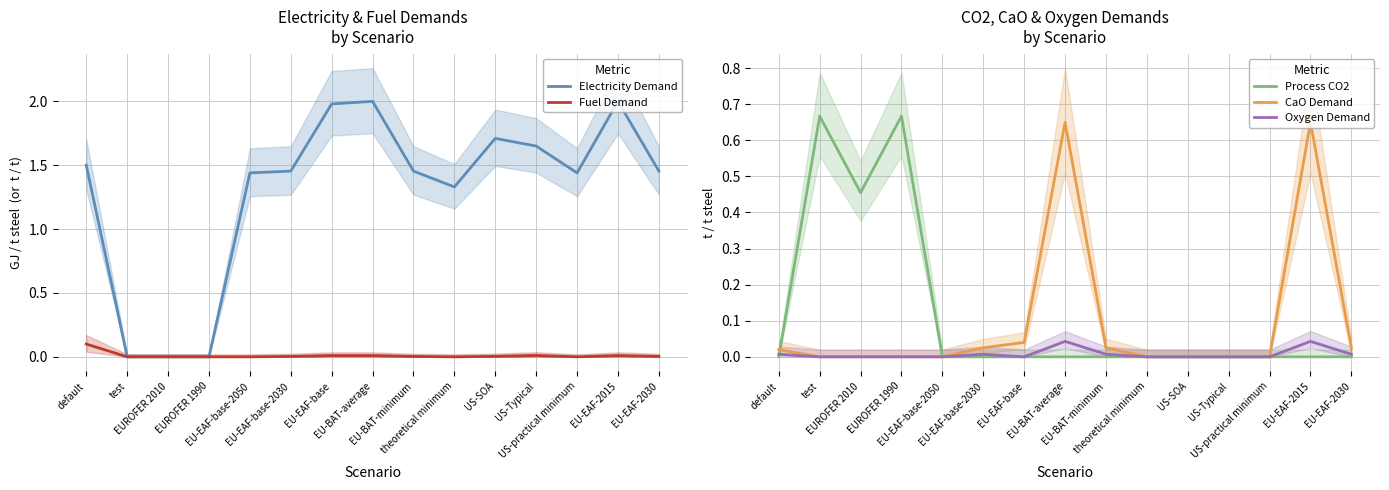

What is the difference between the maximum and minimum values in the Electricity Demand series?

2.0